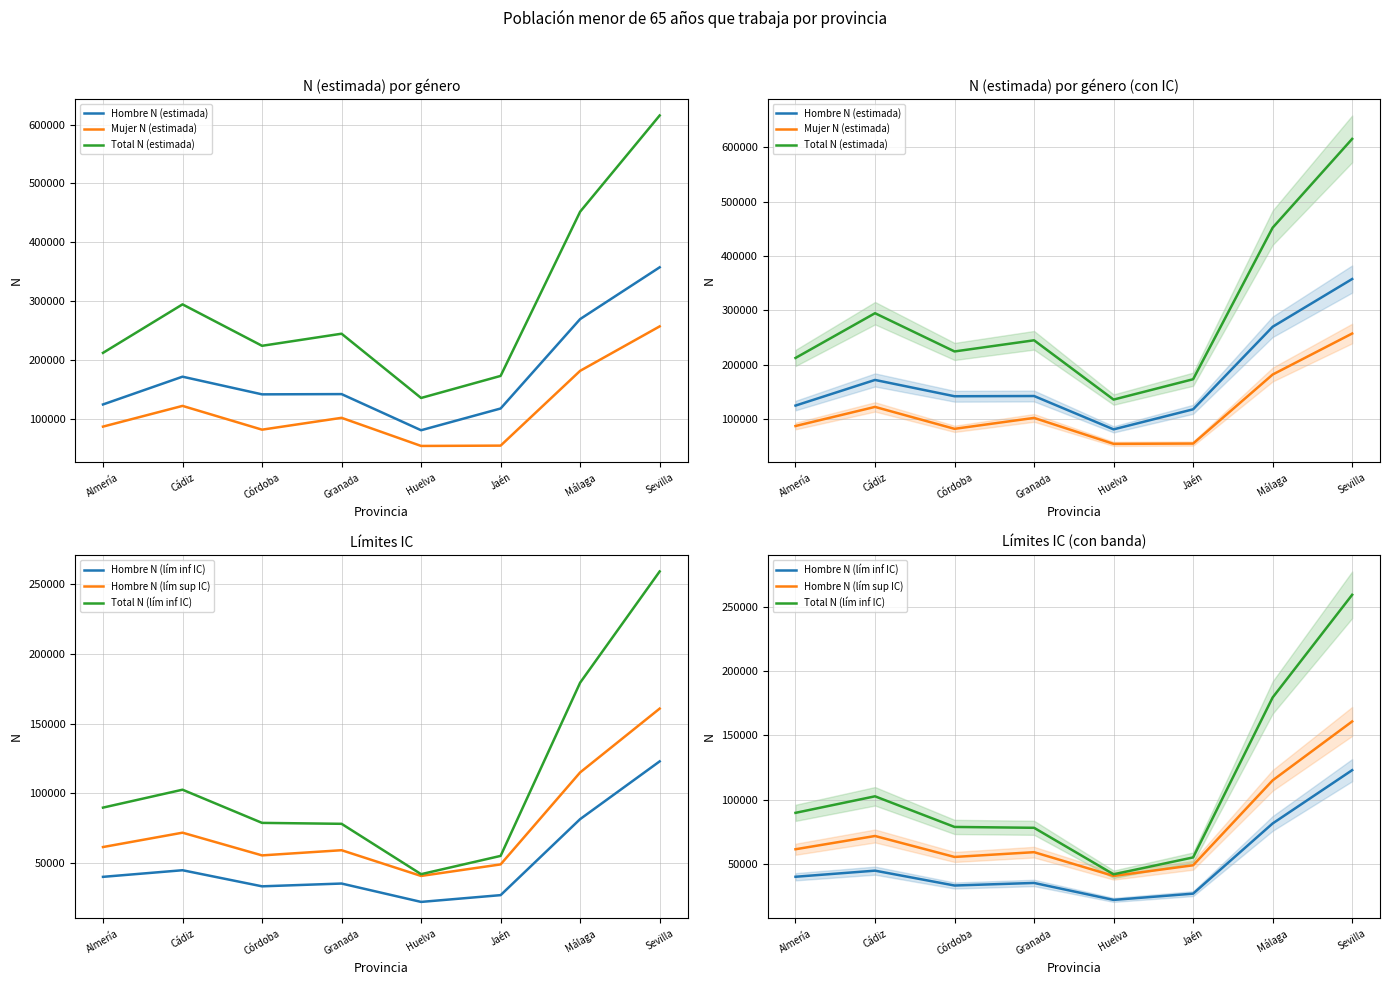

How many data points in Mujer N (estimada) are less than 102448?

4